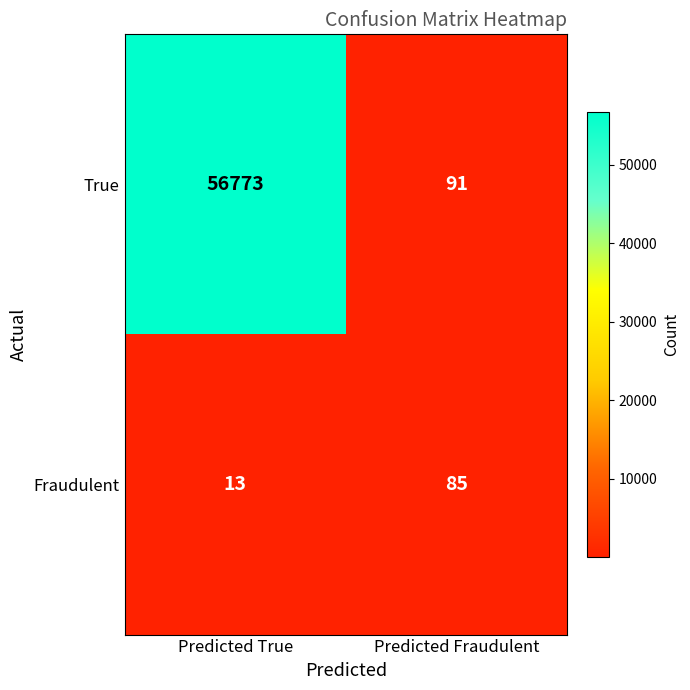

What is the difference between the highest and lowest values at Predicted Fraudulent?

6